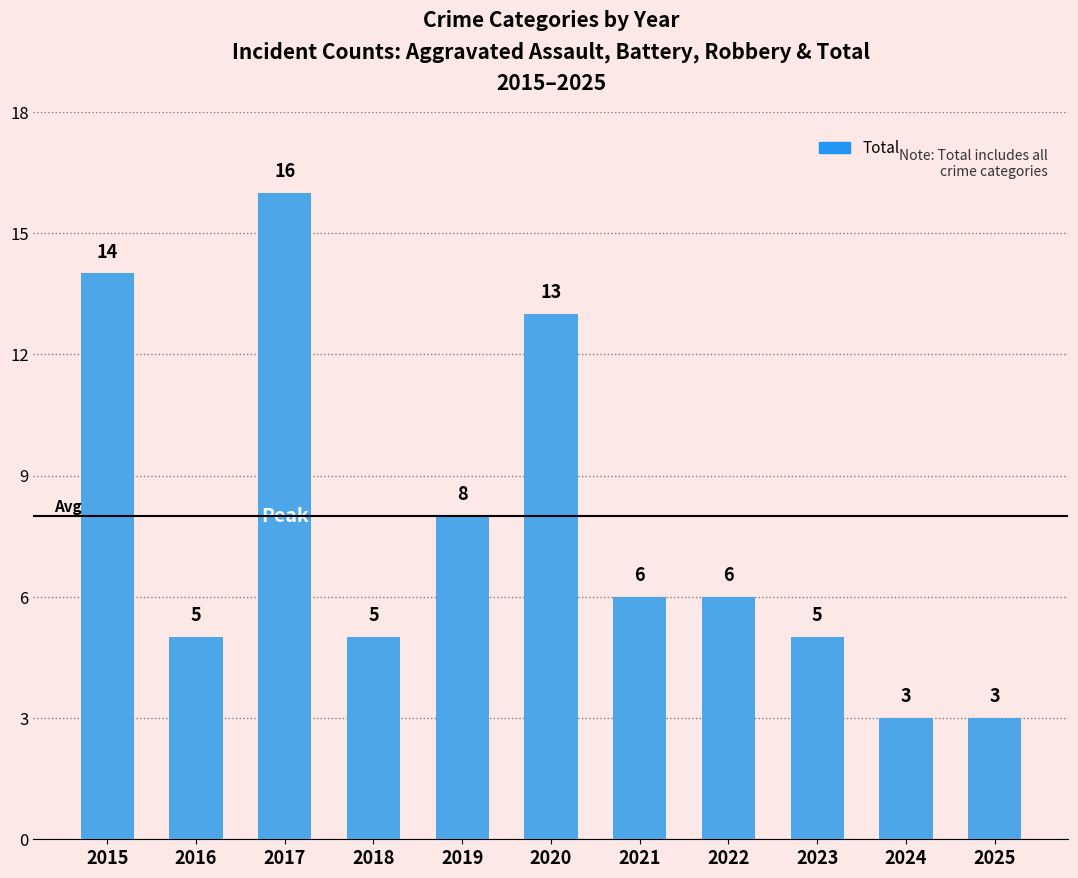

True or false: the data shows 4 at 2024.

False